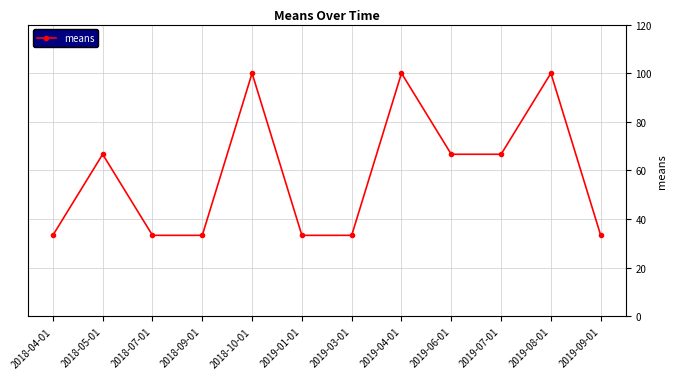

What is the label of the 4th point from the left?

2018-09-01